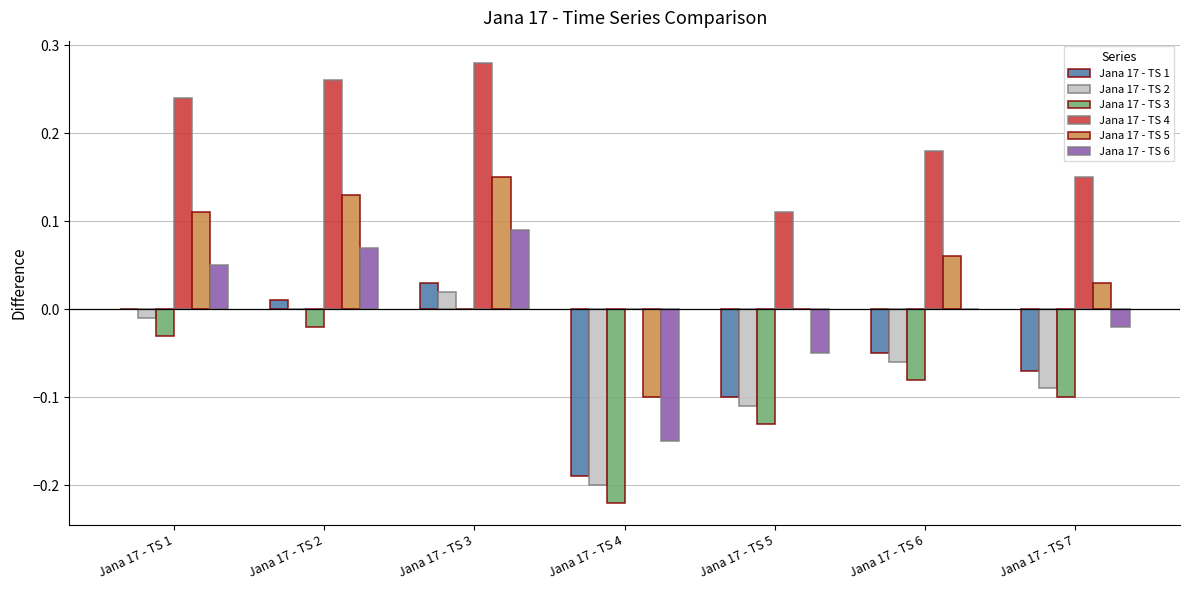

Which category has the highest value in the Jana 17 - TS 6 series?

Jana 17 - TS 3